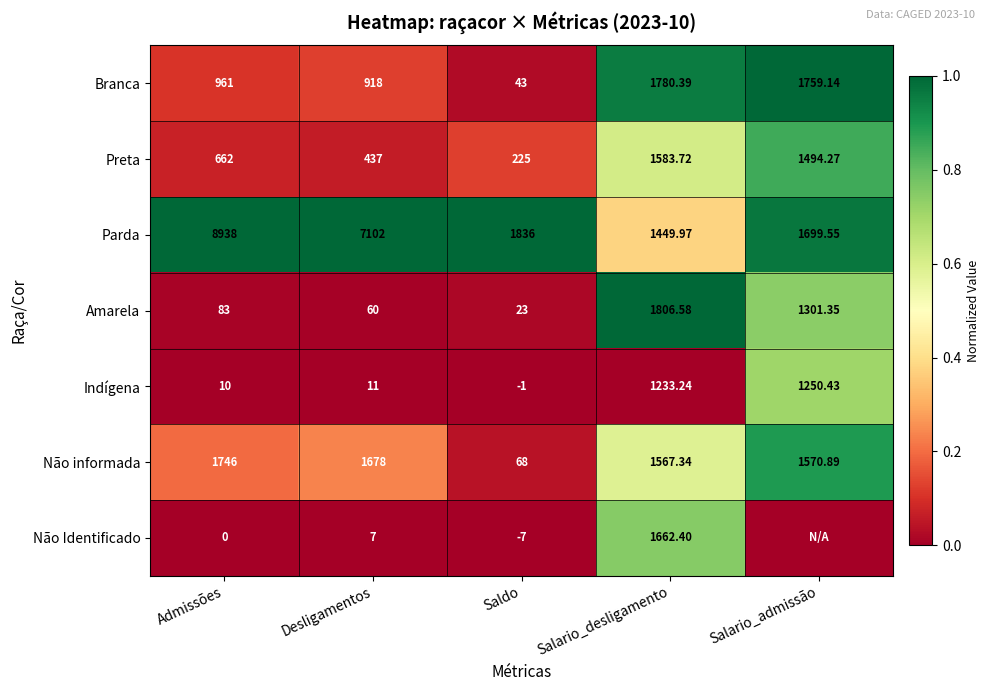

At which label does Parda reach its minimum?

Salario_desligamento